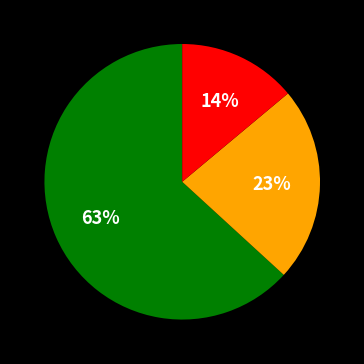

To the nearest percent, what is the average slice percentage?

33%